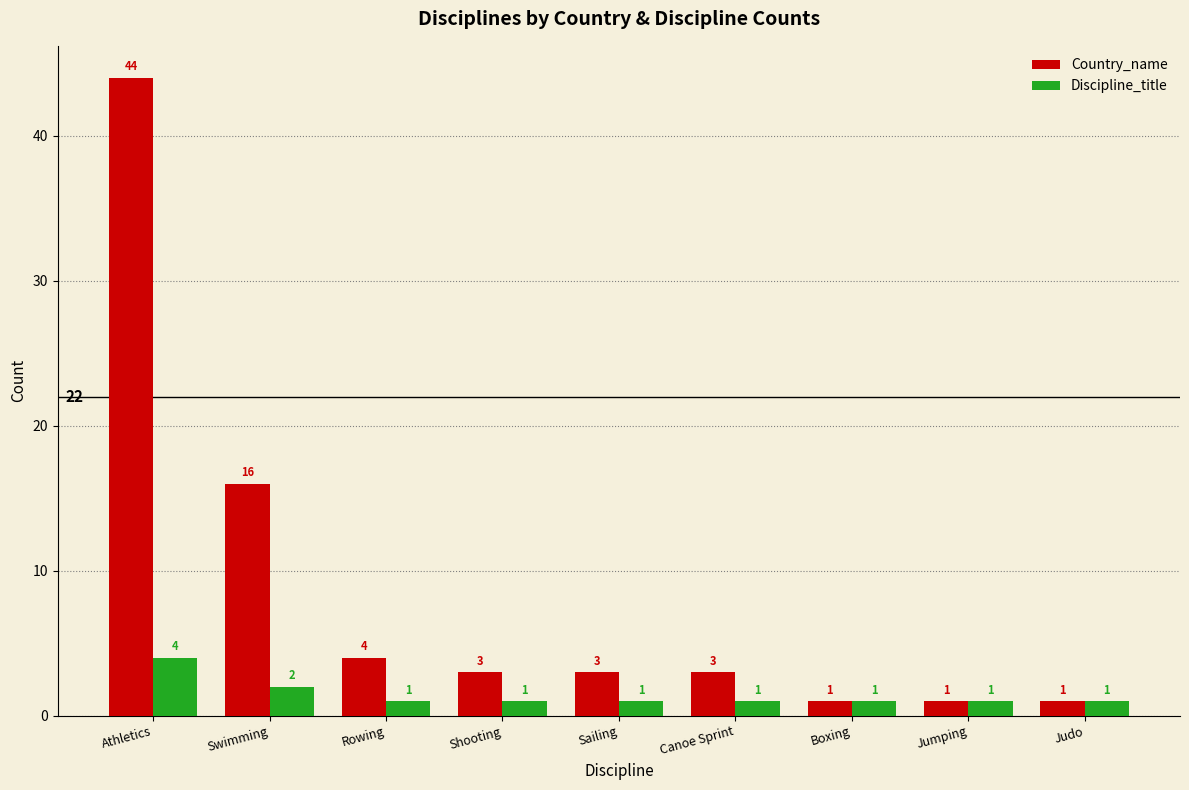

Rank the series by their average value, from lowest to highest.

Discipline_title, Country_name